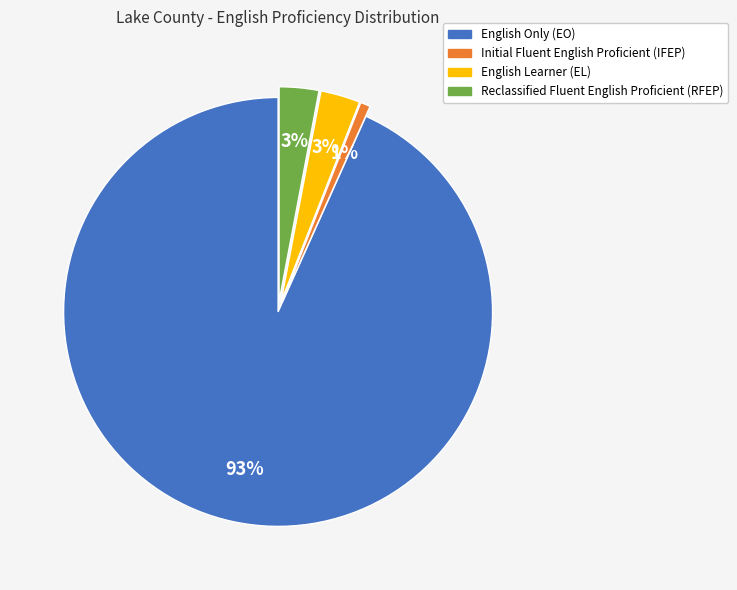

To the nearest percent, what is the average slice percentage?

25%